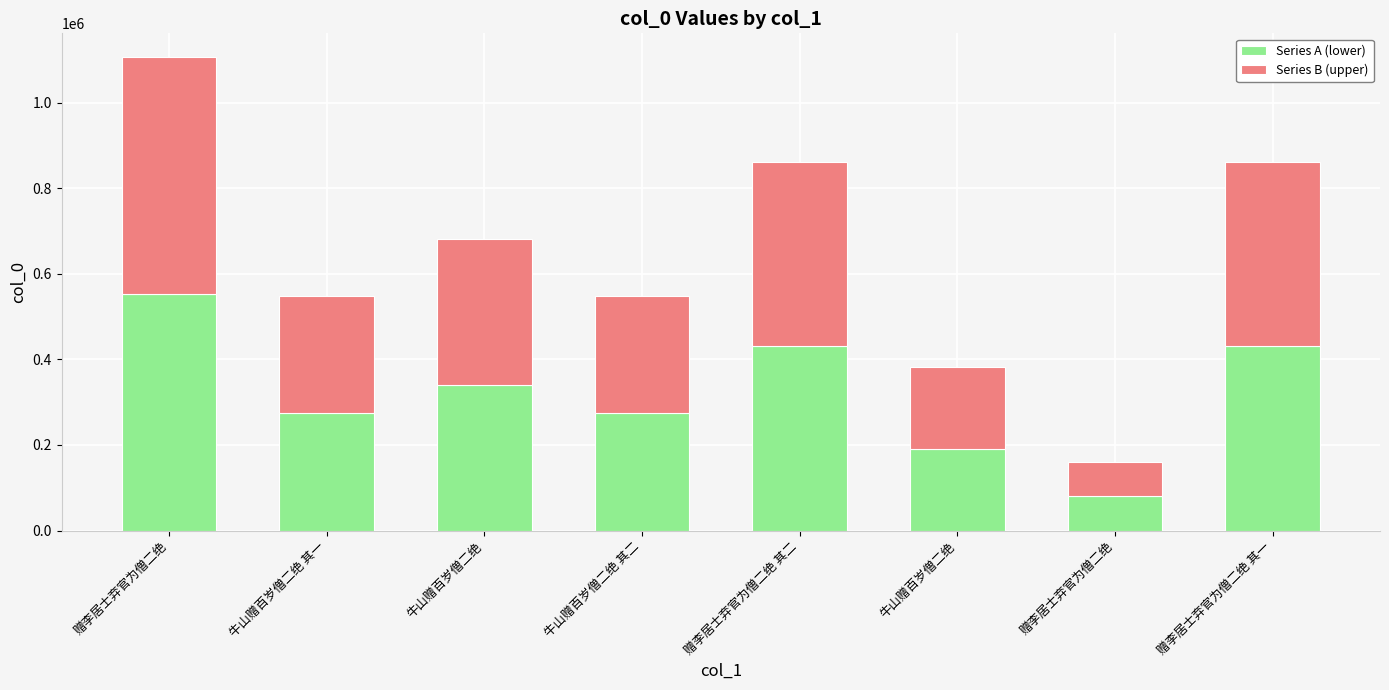

How many categories are shown in the chart?

8